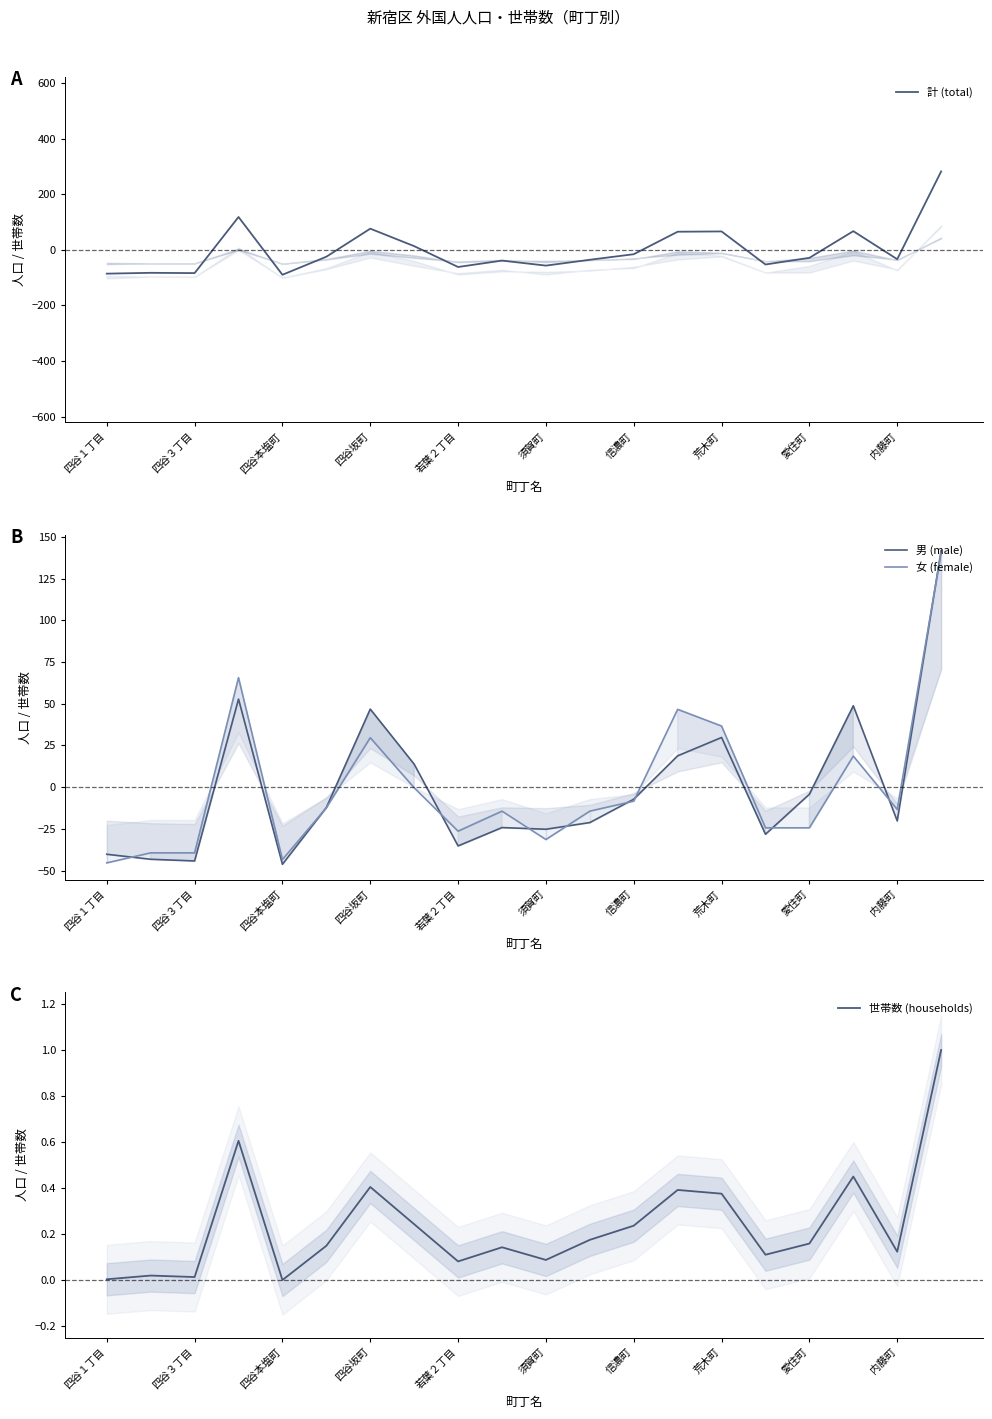

Reading right to left, extract all data points from this chart.

計 (total): 282.4	-33.7	67.3	-28.7	-52.7	66.3	65.3	-15.7	-35.7	-56.7	-38.7	-61.7	13.3	76.3	-24.7	-89.7	118.3	-83.7	-82.7	-85.7
男 (male): 141.8	-20.2	48.8	-4.2	-28.2	29.8	18.8	-7.2	-21.2	-25.2	-24.2	-35.2	13.8	46.8	-12.2	-46.2	52.8	-44.2	-43.2	-40.2
女 (female): 140.6	-13.4	18.6	-24.4	-24.4	36.6	46.6	-8.4	-14.4	-31.4	-14.4	-26.4	-0.4	29.6	-12.4	-43.4	65.6	-39.4	-39.4	-45.4
世帯数 (households): 1.0	0.1	0.4	0.2	0.1	0.4	0.4	0.2	0.2	0.1	0.1	0.1	0.2	0.4	0.1	0.0	0.6	0.0	0.0	0.0